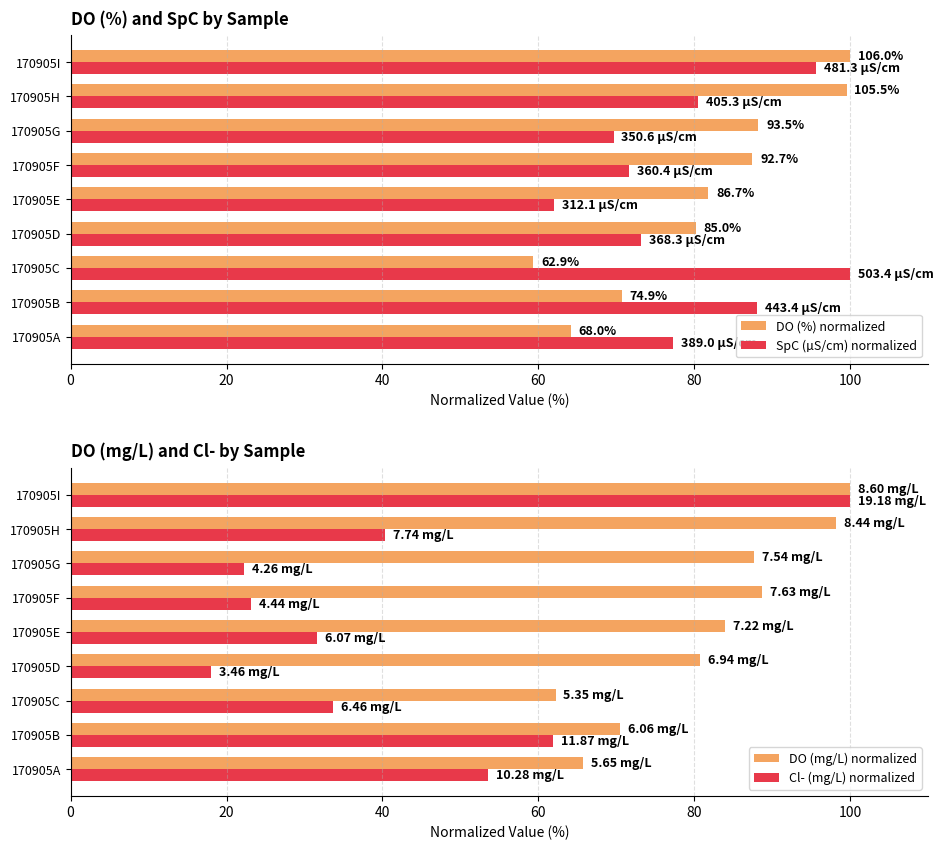

Is the value of DO (mg/L) normalized at 170905F greater than the value of Cl- (mg/L) normalized at 170905B?

Yes